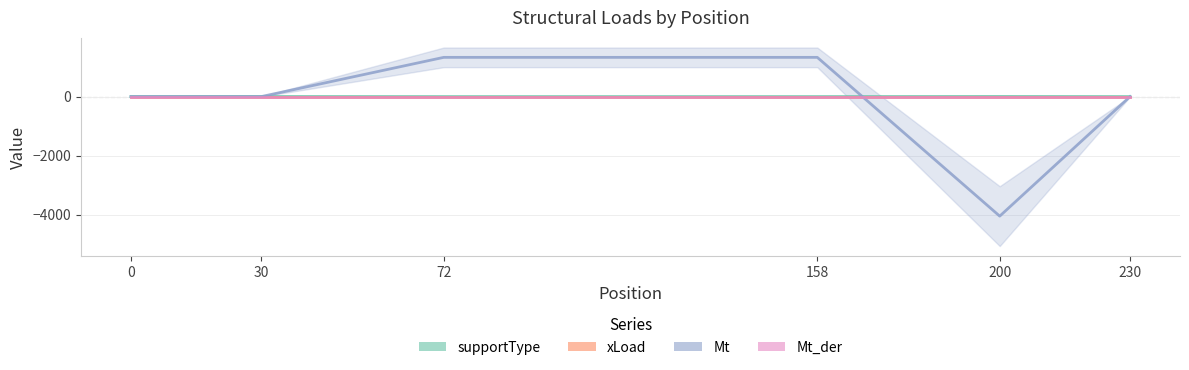

Count the number of data series in this chart.

4